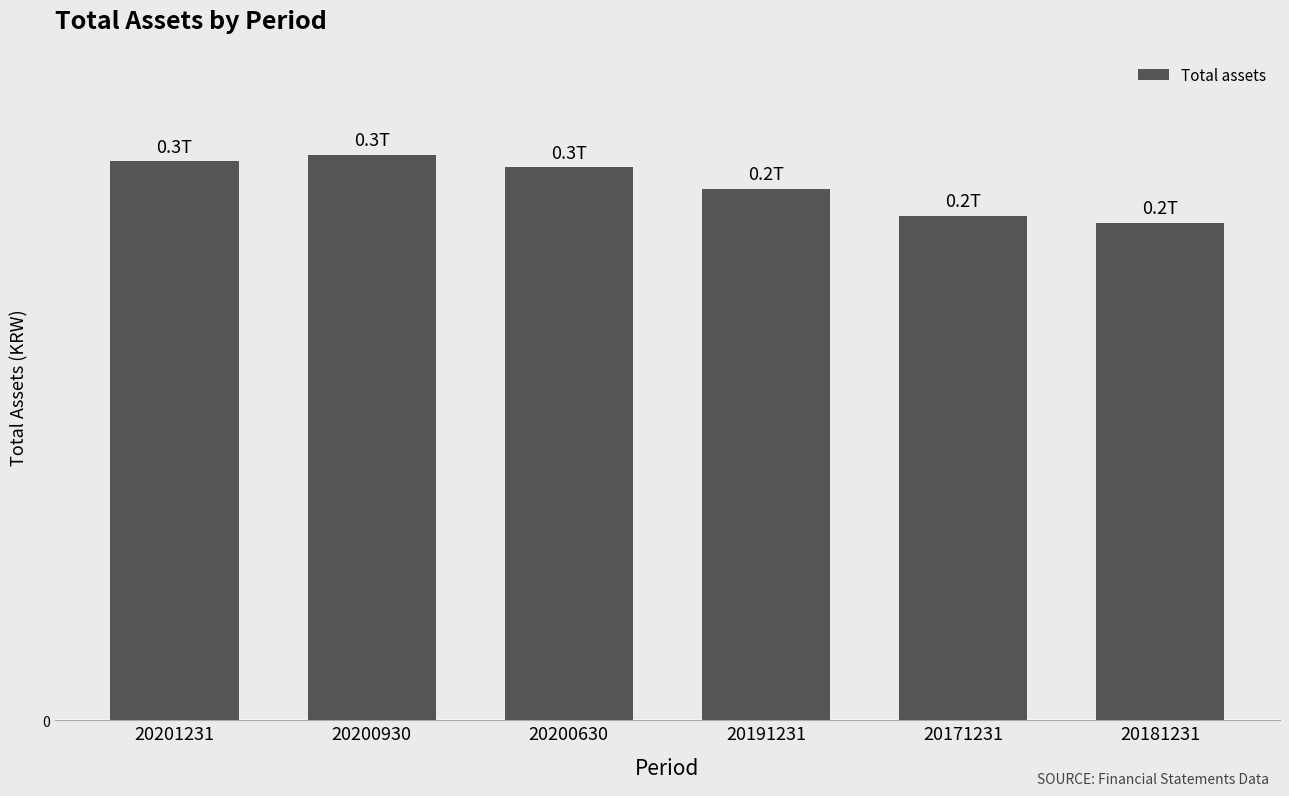

What is the label of the 1st bar from the left?

20201231